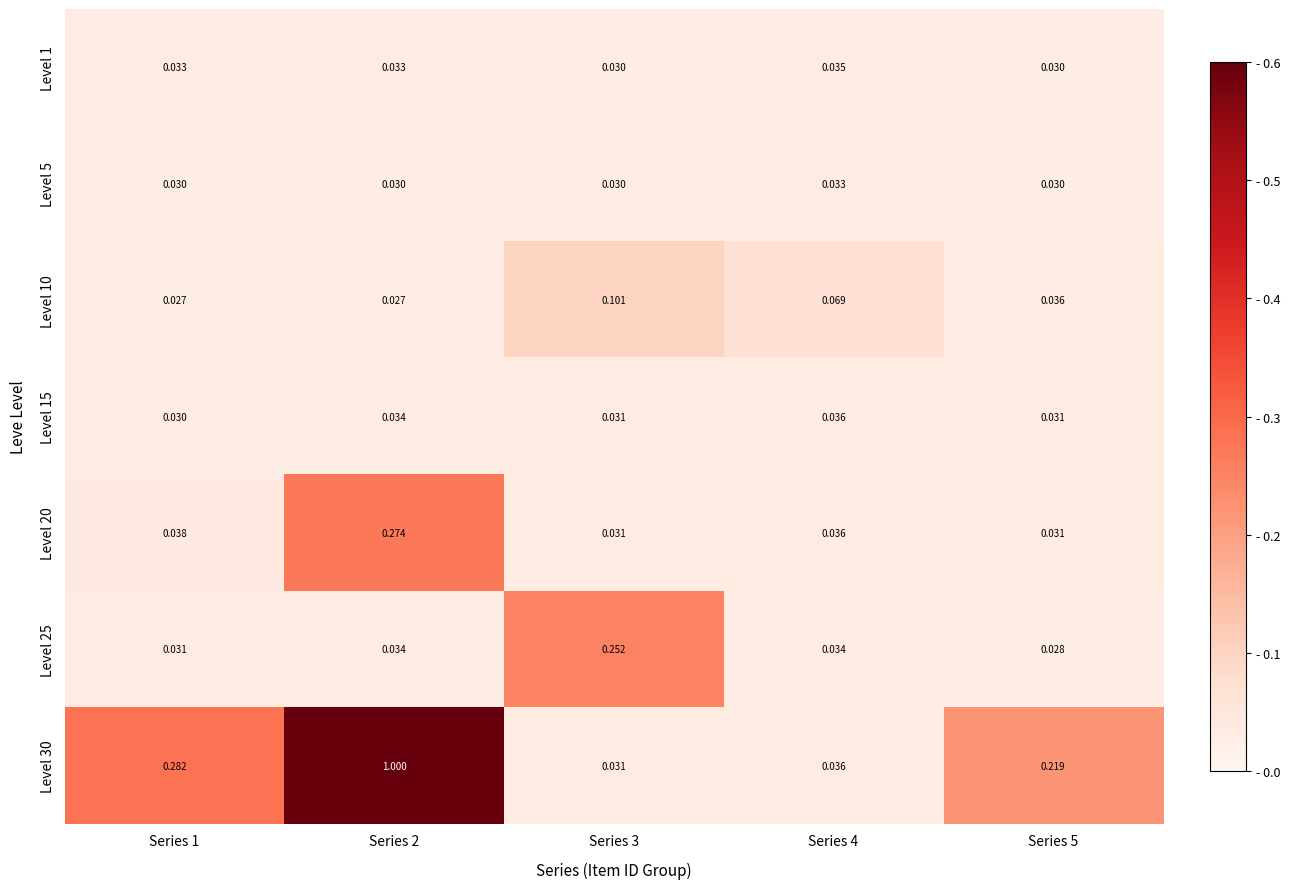

Which series has the largest total across all categories?

Level 30